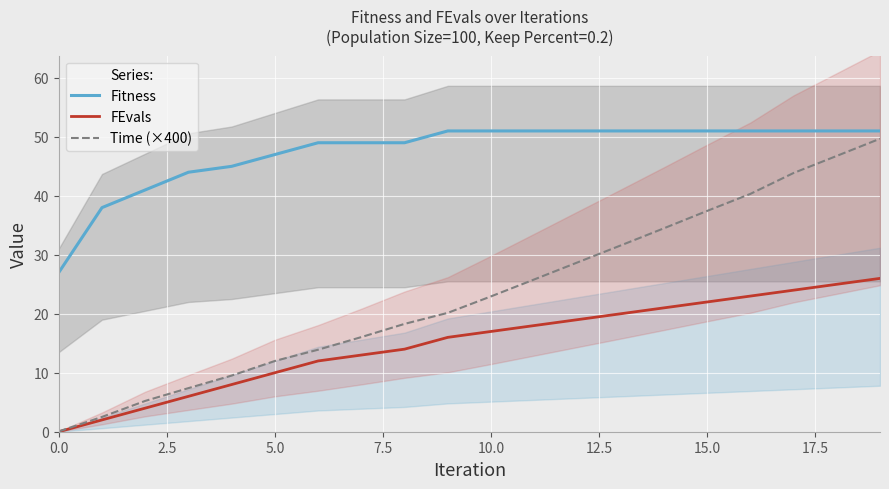

What is the total value across all series at 15?

110.4